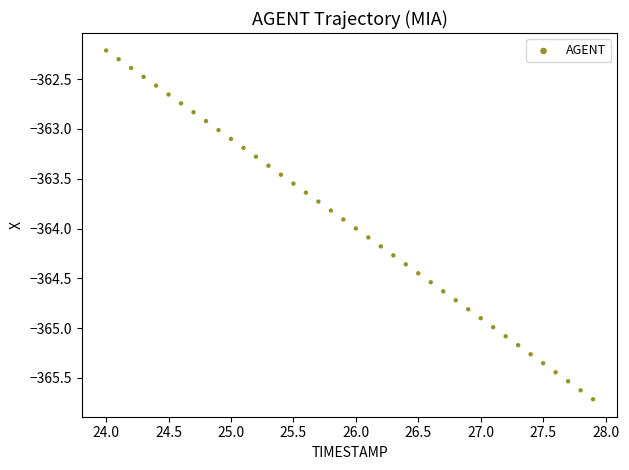

What is the range of X values (max minus min)?

3.9